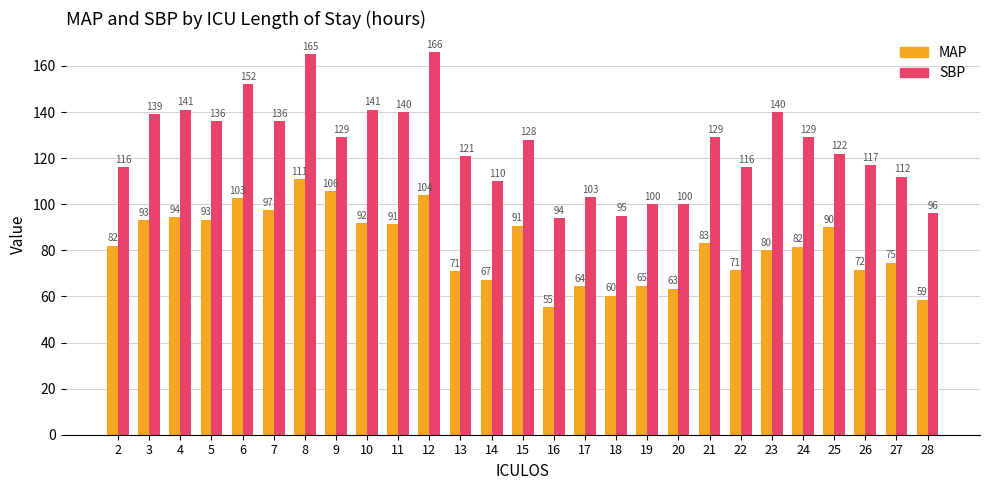

Which series has the widest spread of values?

SBP